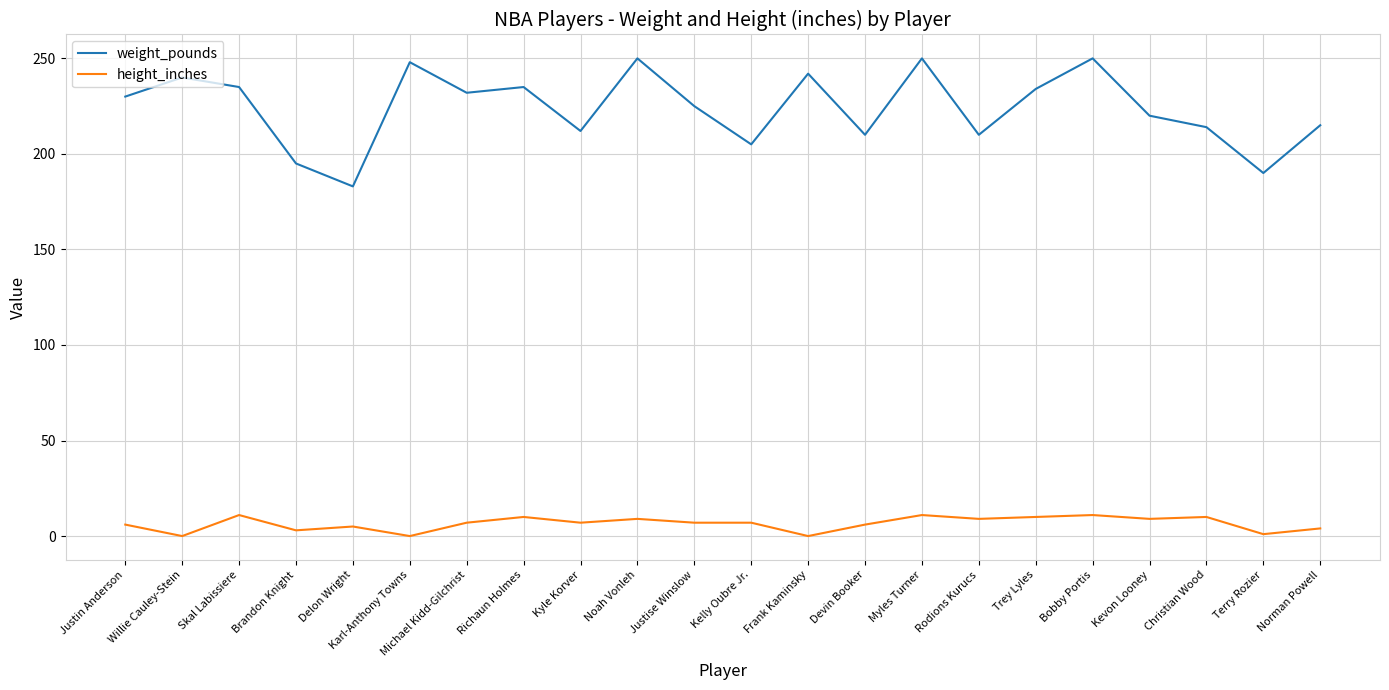

True or false: height_inches and weight_pounds cross at least once.

False